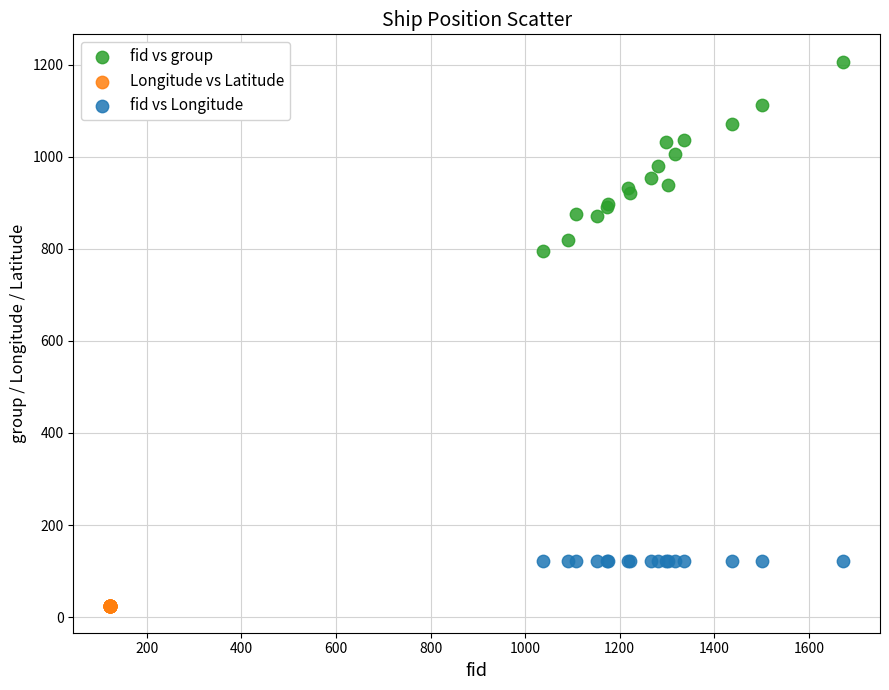

Which series has the largest Y range (max minus min)?

fid vs group